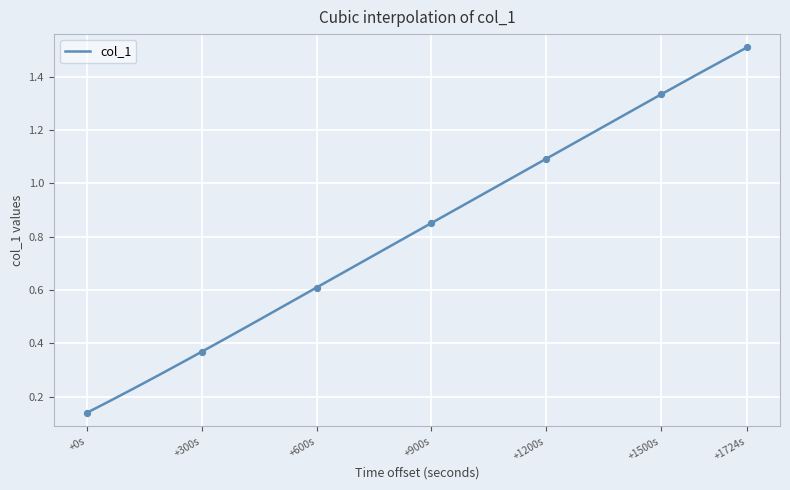

Which has a higher value, +900s or +600s?

+900s